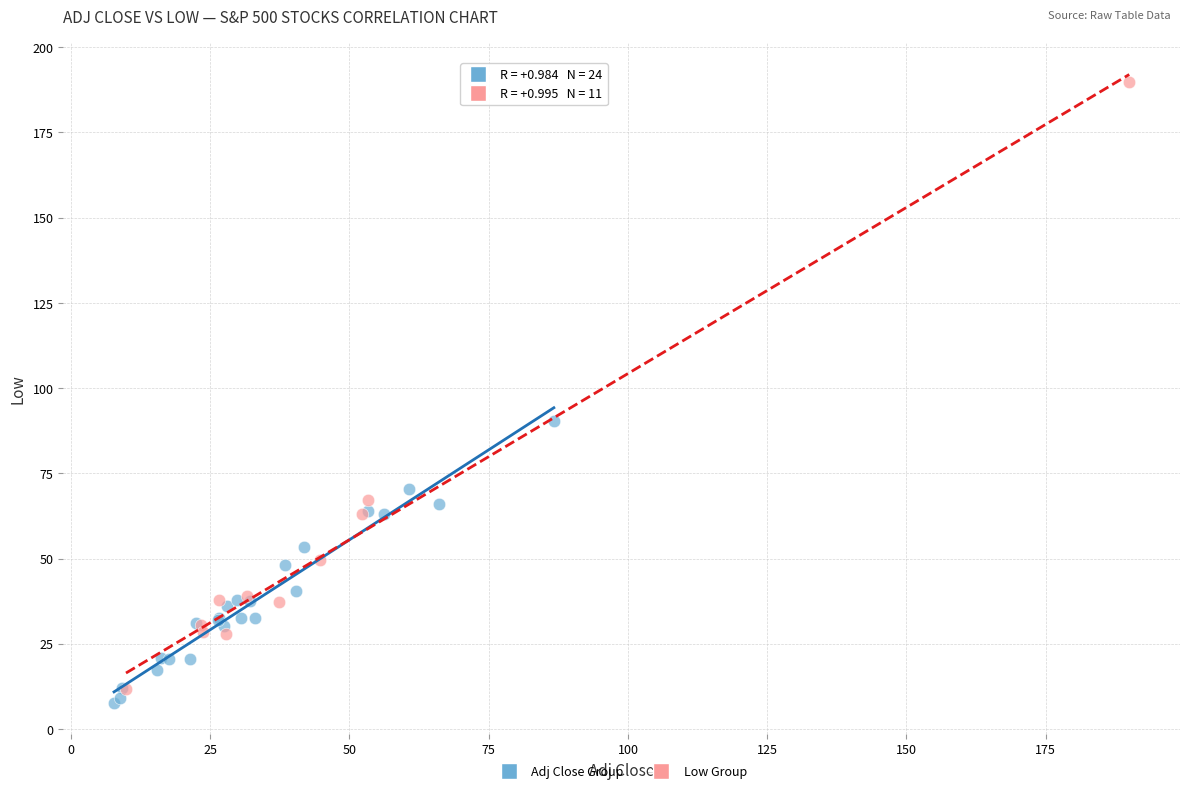

What are all the series names shown in the legend?

Adj Close Group, Low Group